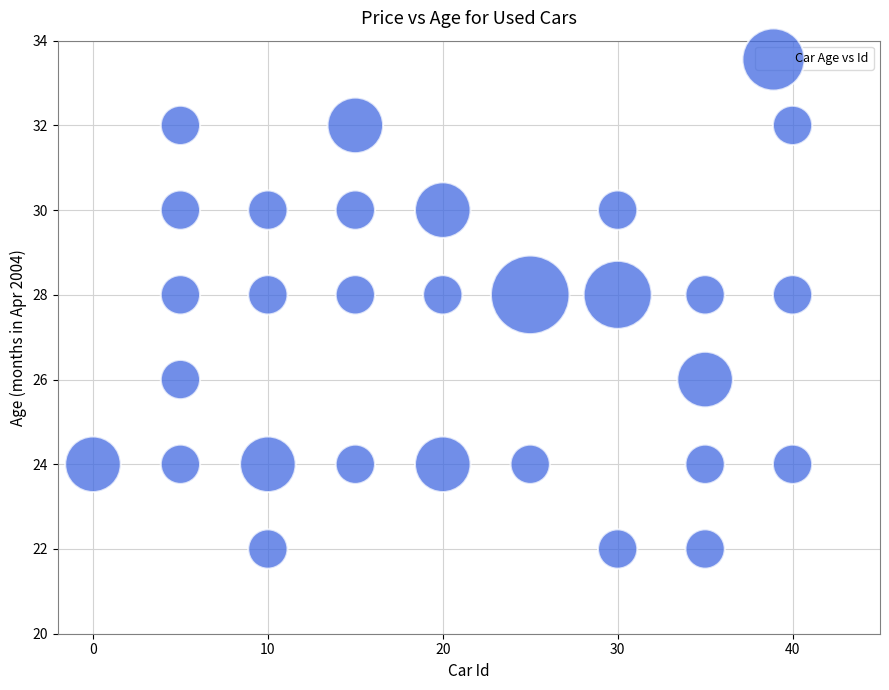

What is the range of X values (max minus min)?

40